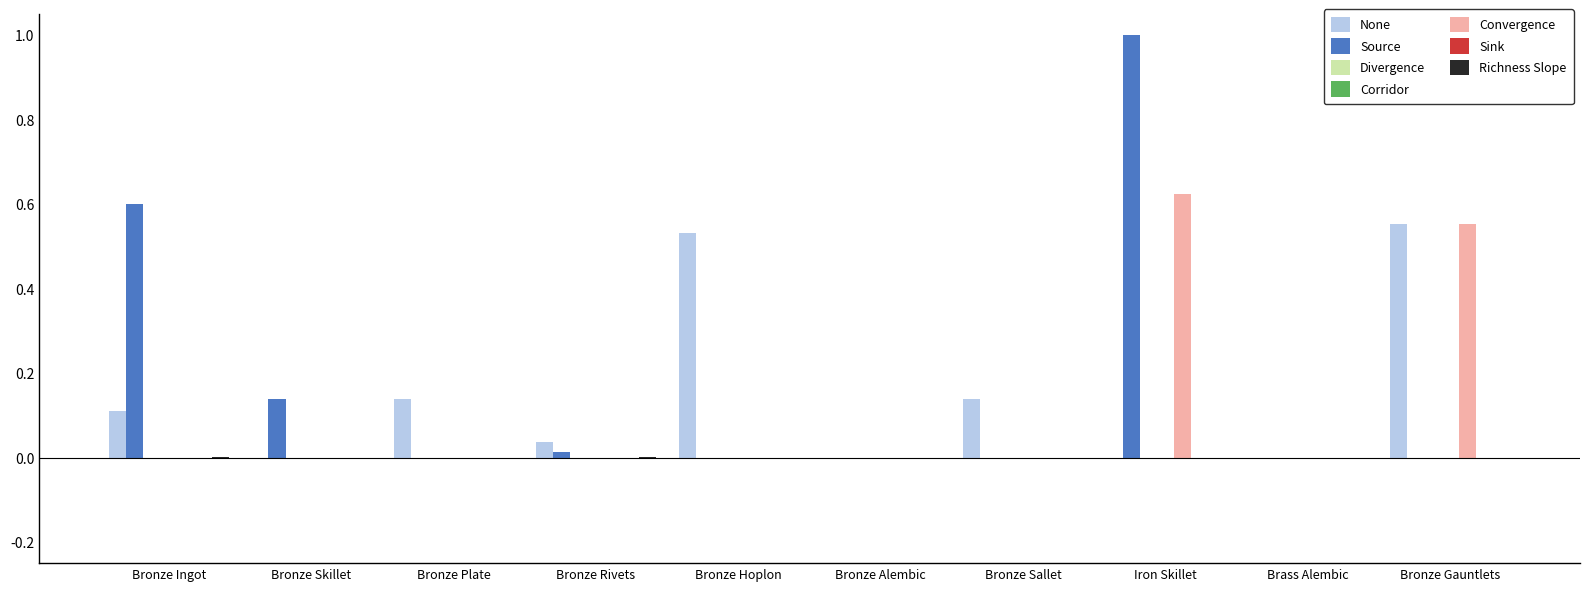

The Convergence series shows -0.2 at Bronze Hoplon. True or false?

False